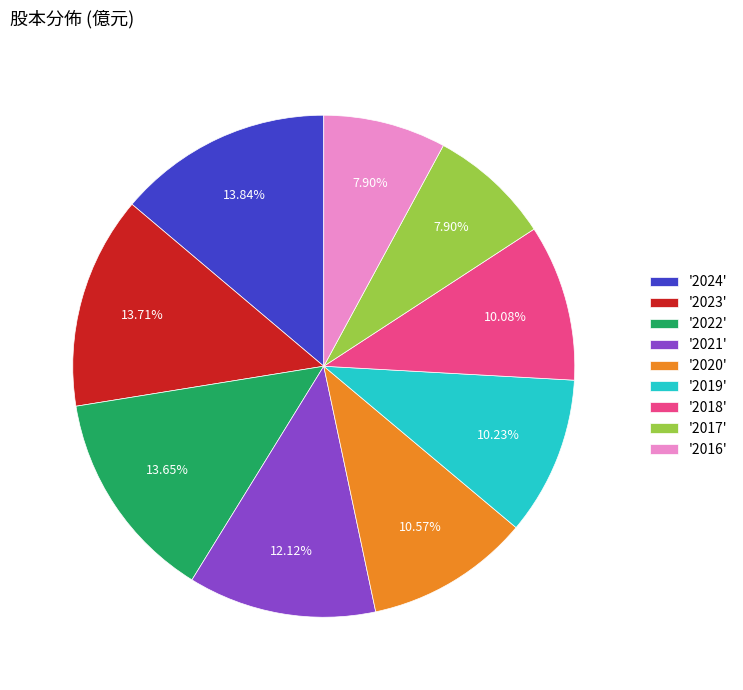

Combined, do '2017' and '2024' account for over 50%?

No